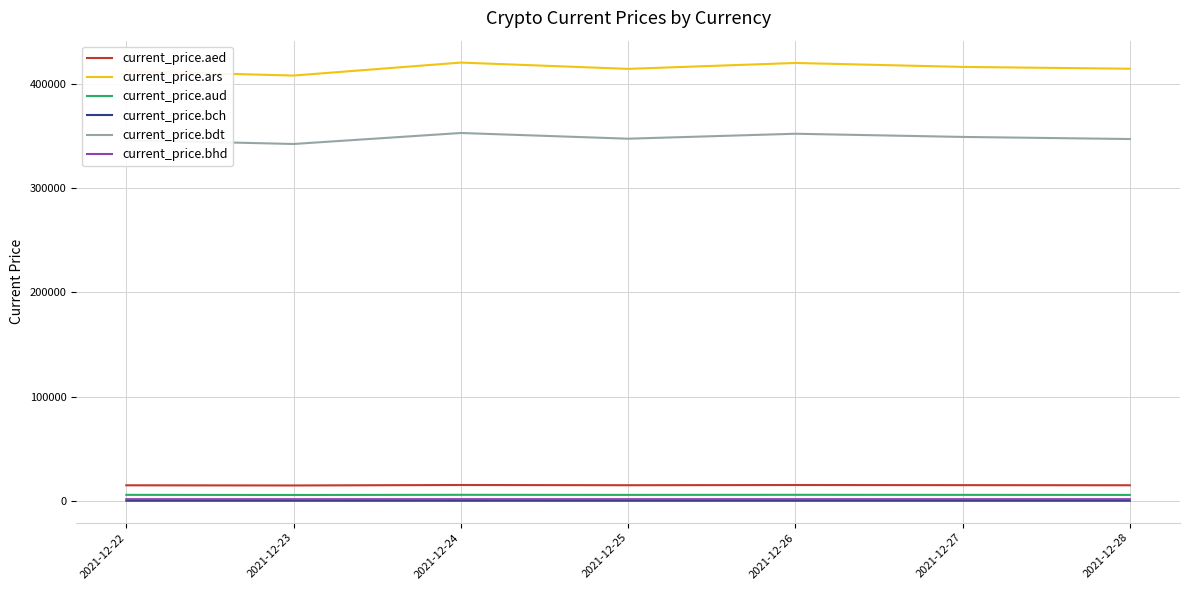

Which series has the largest range (max minus min)?

current_price.ars